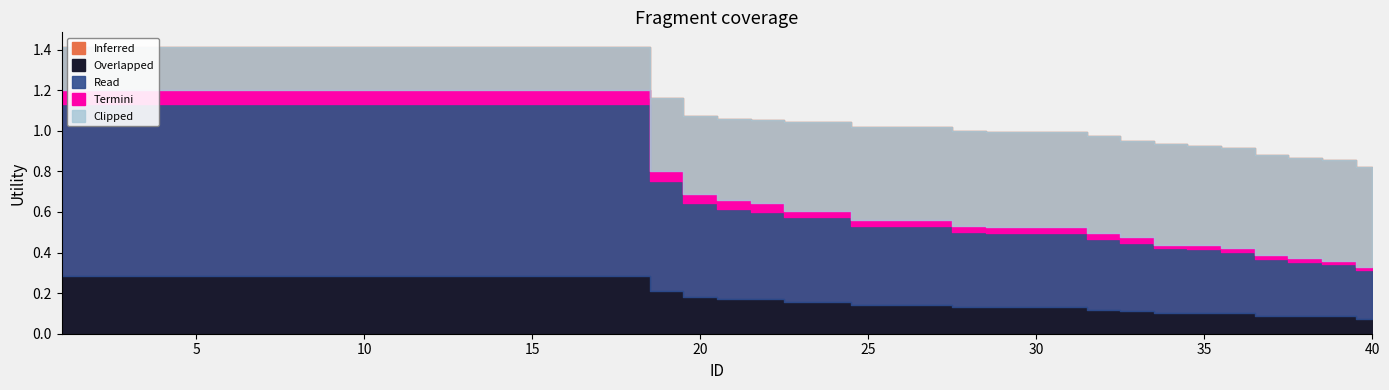

At which category does the chart reach its minimum across all series?

22